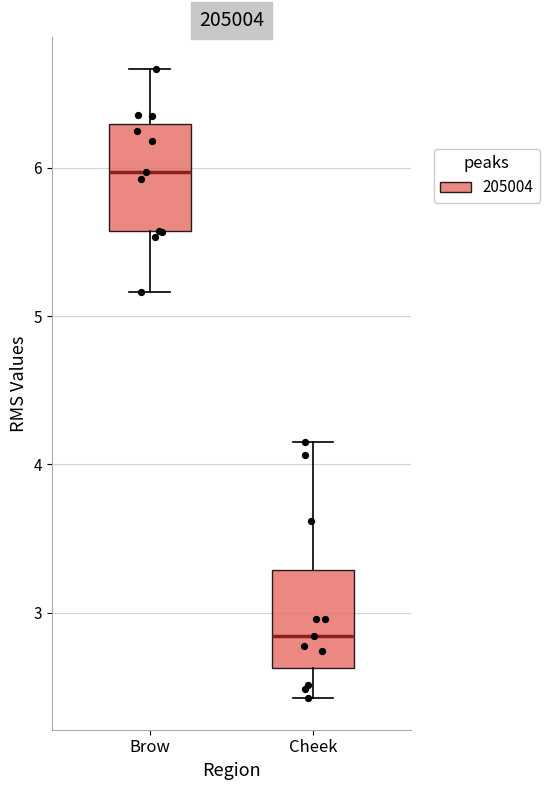

Reading left to right, transcribe this box plot: for each box, give where its median line is, the range the box spans, and where its two whiskers end, as read against the y-axis. The values are not printed on the chart, so give them approximately, as read against the axis.

Brow: median 6.0, box 5.6 to 6.3, whiskers 5.2 to 6.7
Cheek: median 2.8, box 2.6 to 3.3, whiskers 2.4 to 4.1